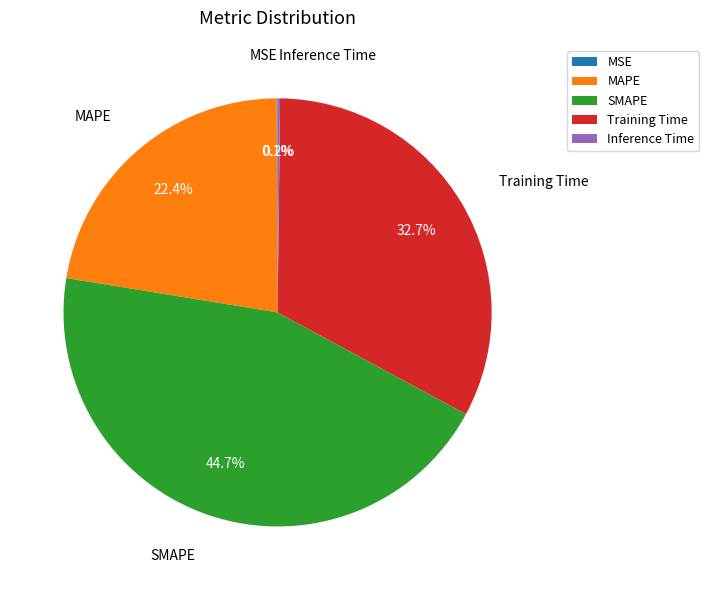

To the nearest percent, what is the difference between the largest and smallest slice percentages?

45%